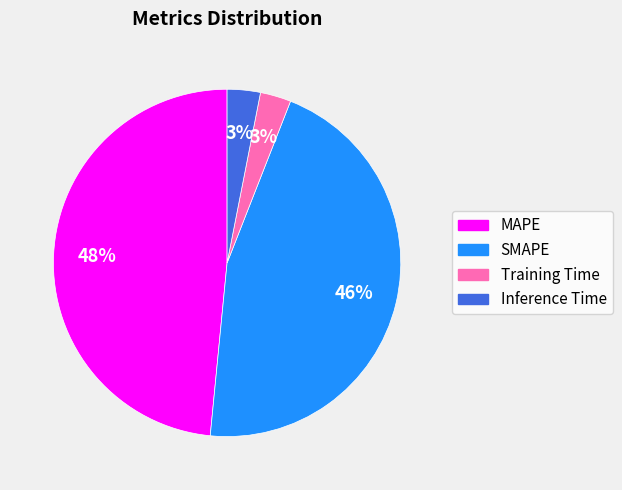

Does any single category account for the majority?

No